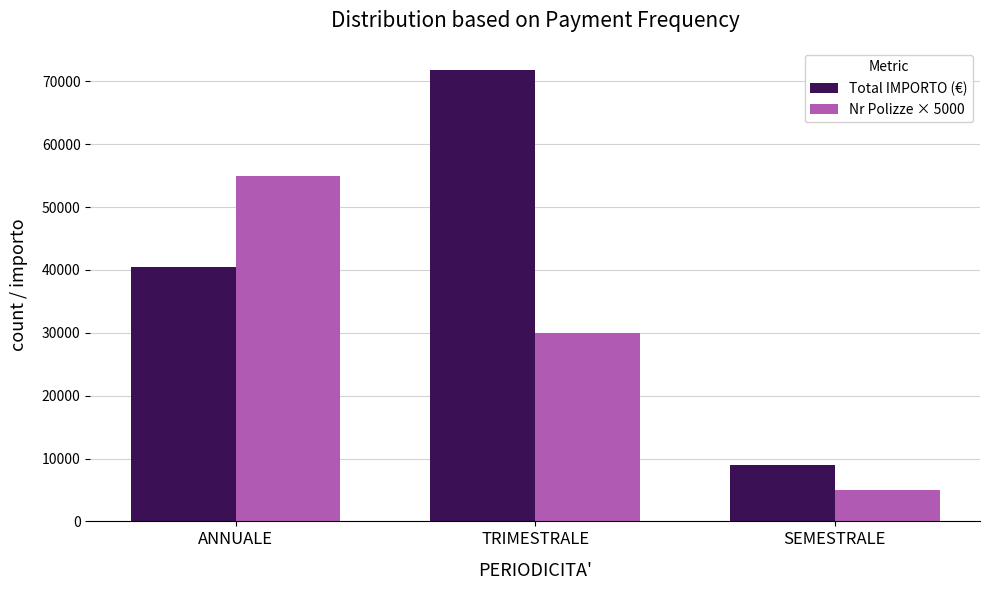

Reading left to right, transcribe all the data shown in this chart.

Total IMPORTO (€): ANNUALE=40516.5	TRIMESTRALE=71738.0	SEMESTRALE=9000.0
Nr Polizze × 5000: ANNUALE=55000.0	TRIMESTRALE=30000.0	SEMESTRALE=5000.0